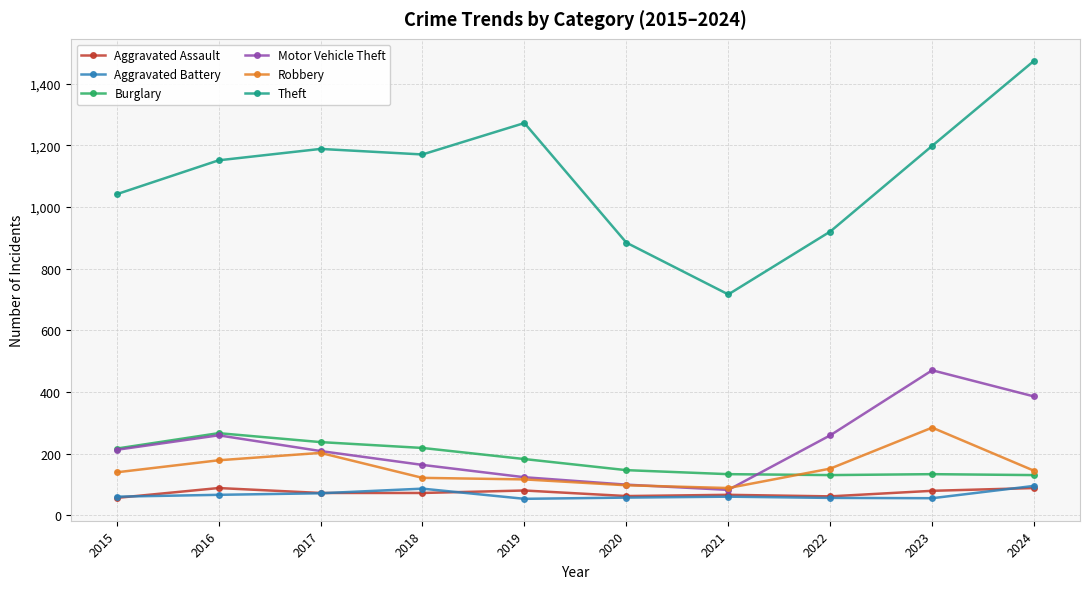

The Robbery series shows 97 at 2020. True or false?

True